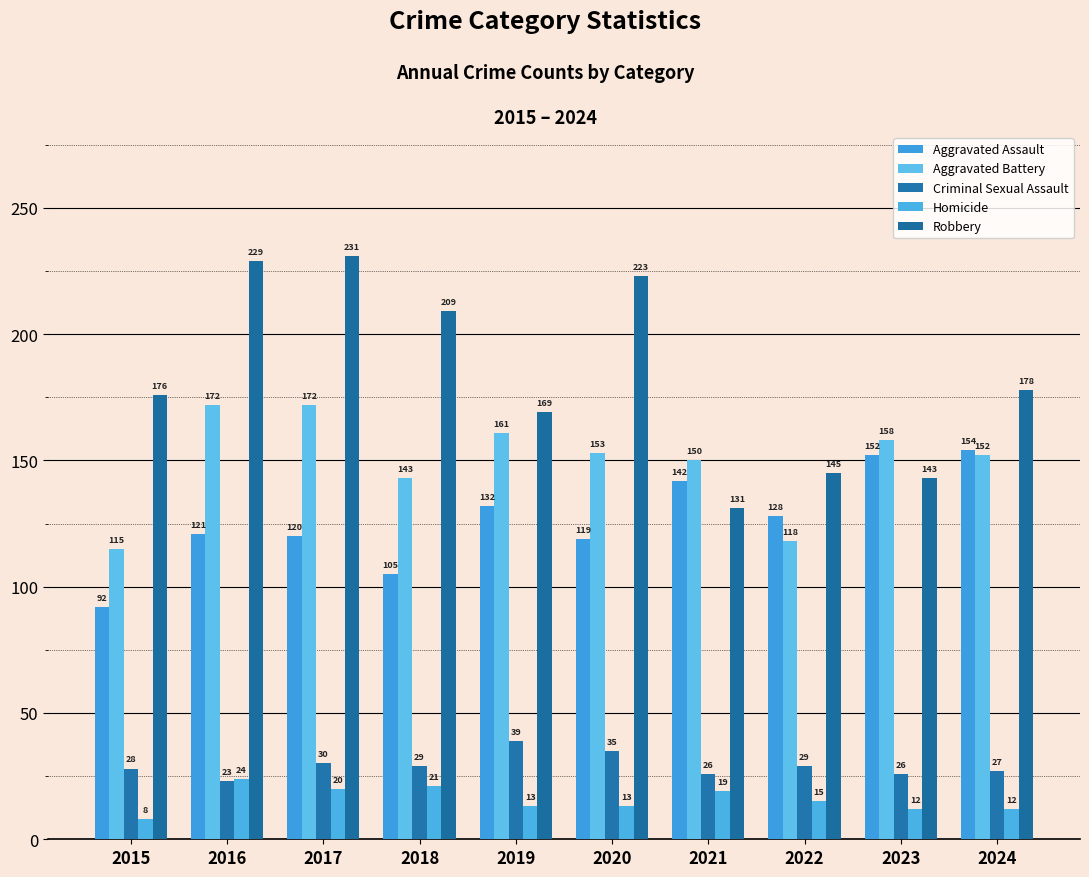

Reading right to left, extract all data points from this chart.

Aggravated Assault: 154	152	128	142	119	132	105	120	121	92
Aggravated Battery: 152	158	118	150	153	161	143	172	172	115
Criminal Sexual Assault: 27	26	29	26	35	39	29	30	23	28
Homicide: 12	12	15	19	13	13	21	20	24	8
Robbery: 178	143	145	131	223	169	209	231	229	176